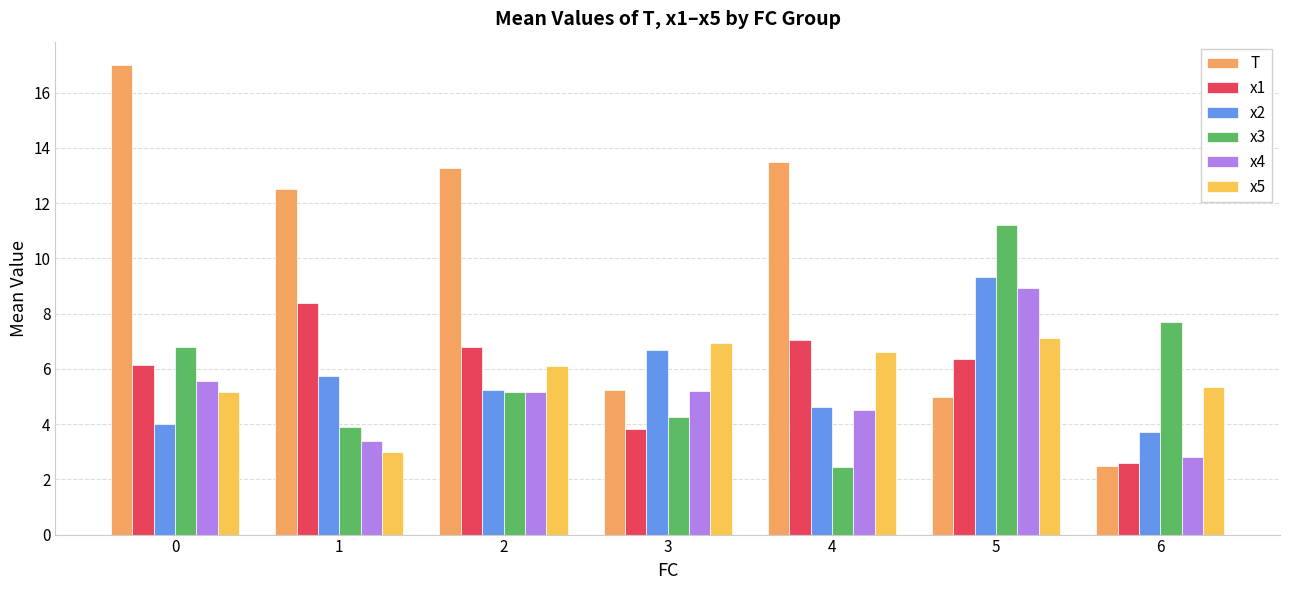

Is the value of x3 at 1 greater than the value of T at 6?

Yes